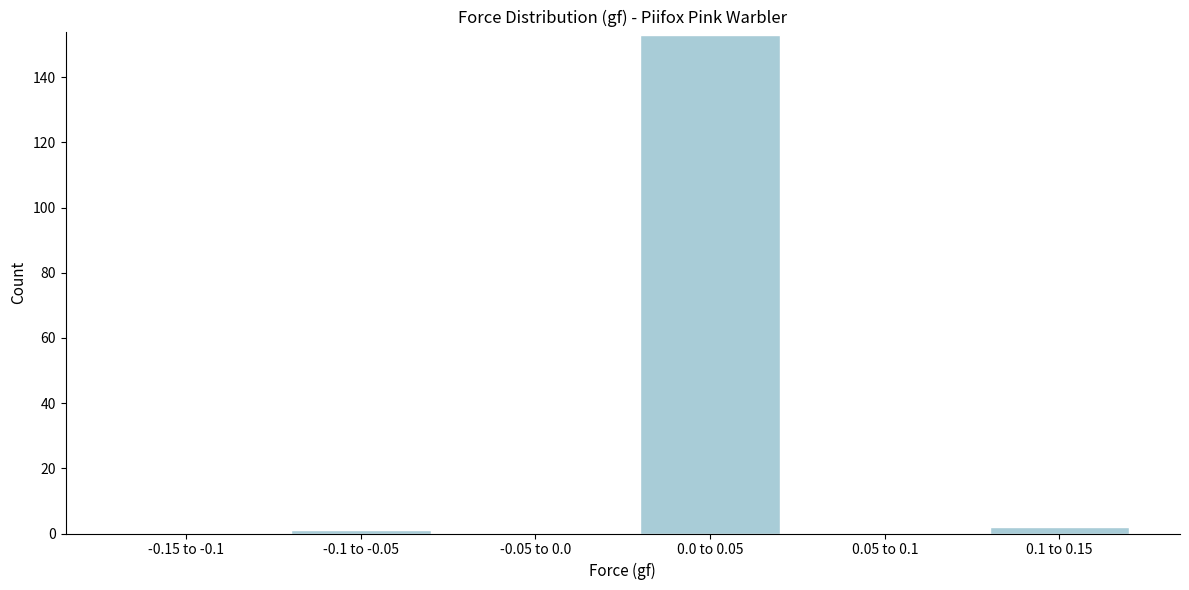

Reading left to right, what are all the values shown in this chart?

-0.15 to -0.1=0	-0.1 to -0.05=1	-0.05 to 0.0=0	0.0 to 0.05=153	0.05 to 0.1=0	0.1 to 0.15=2